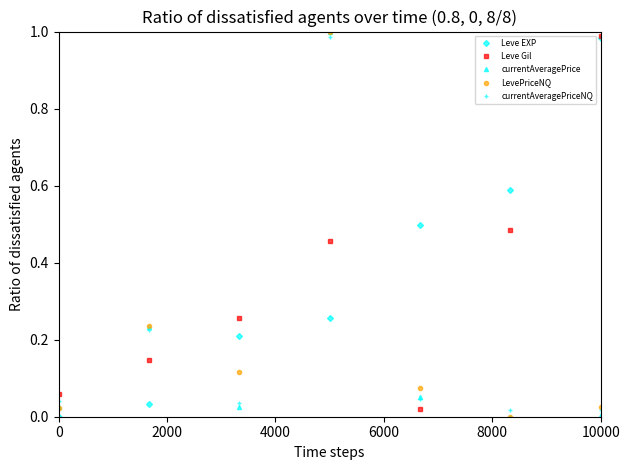

Which series ends up on top after the final intersection of Leve EXP and LevePriceNQ?

Leve EXP